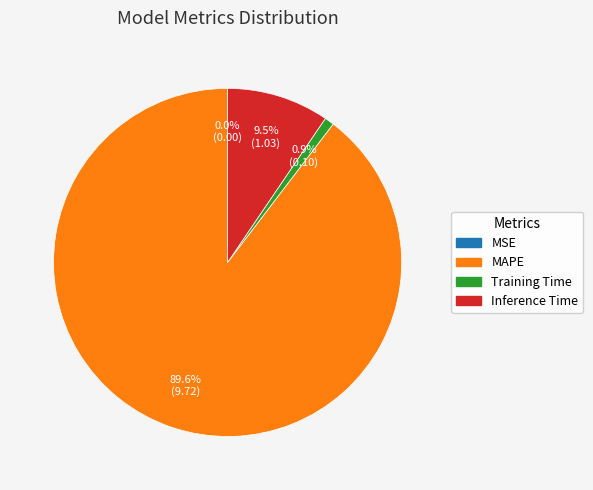

To the nearest percent, what is the difference between the MAPE and Inference Time slice percentages?

80%